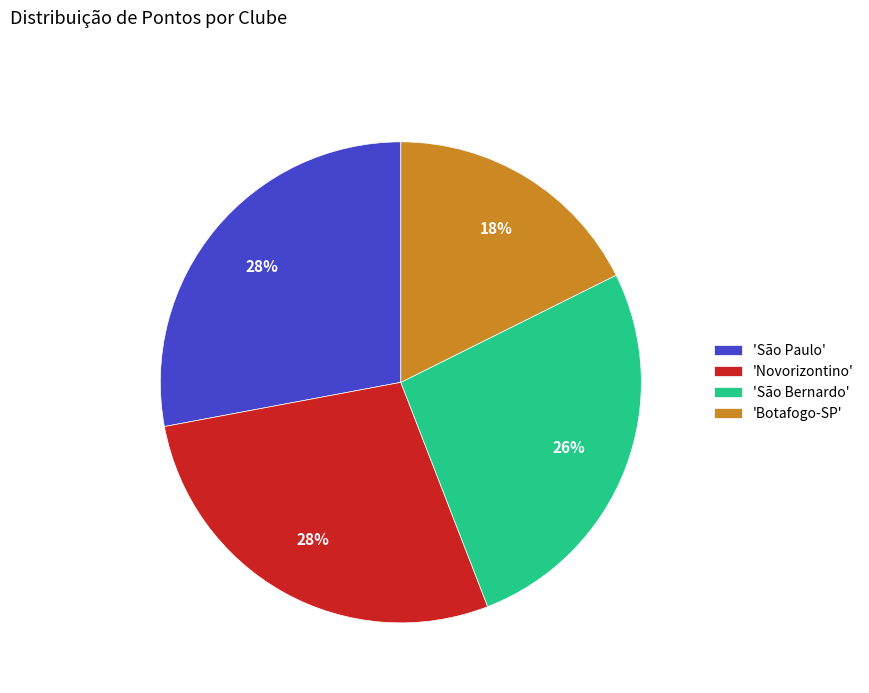

What percentage is the 'Botafogo-SP' slice, to the nearest percent?

18%